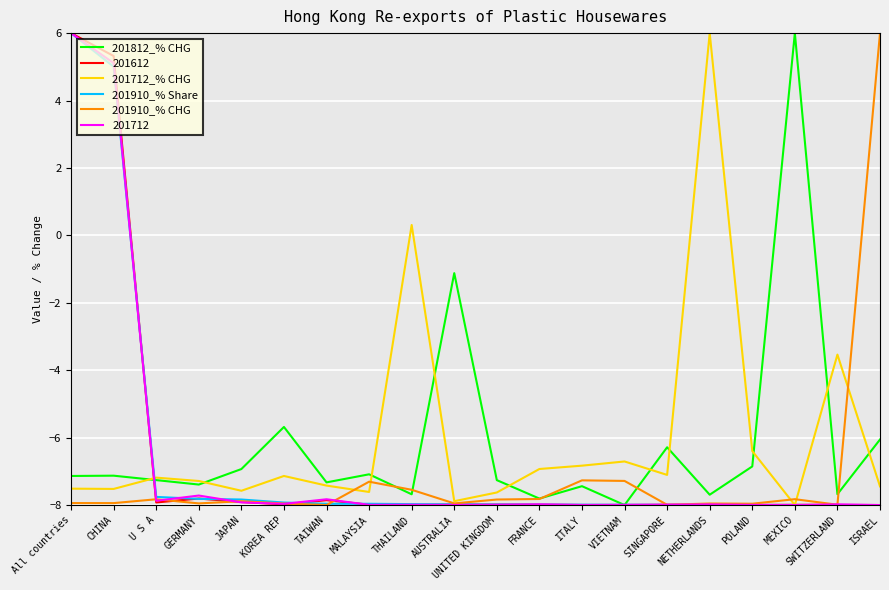

Is it true that 201910_% CHG equals -4.1 at TAIWAN?

False